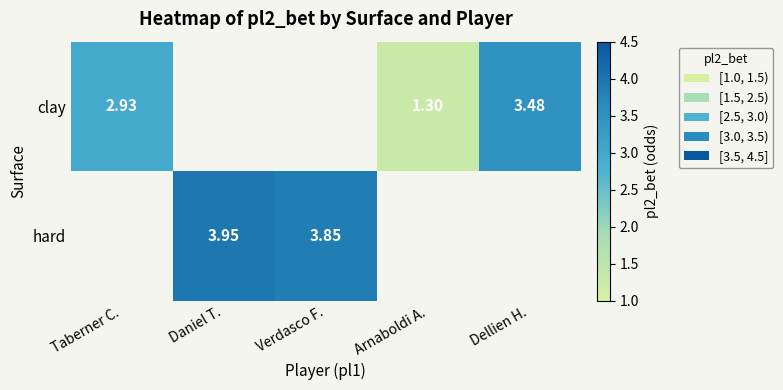

Which has a higher value, Arnaboldi A. or Taberner C.?

Taberner C.